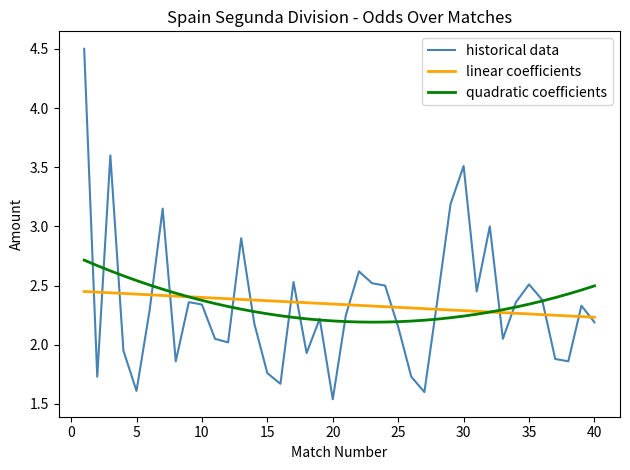

What is the maximum value for historical data?

4.5